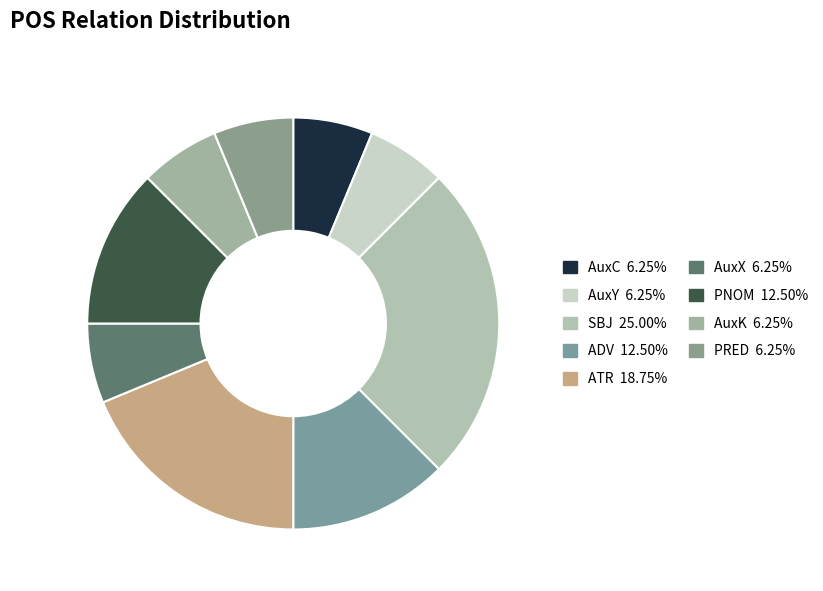

True or false: PRED accounts for 12% of the total.

False